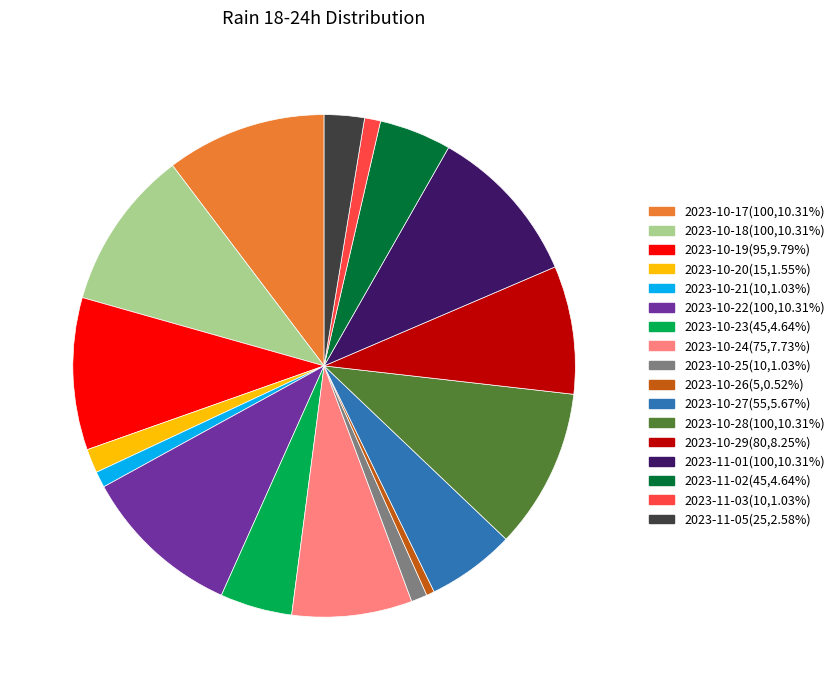

Does any single category account for the majority?

No